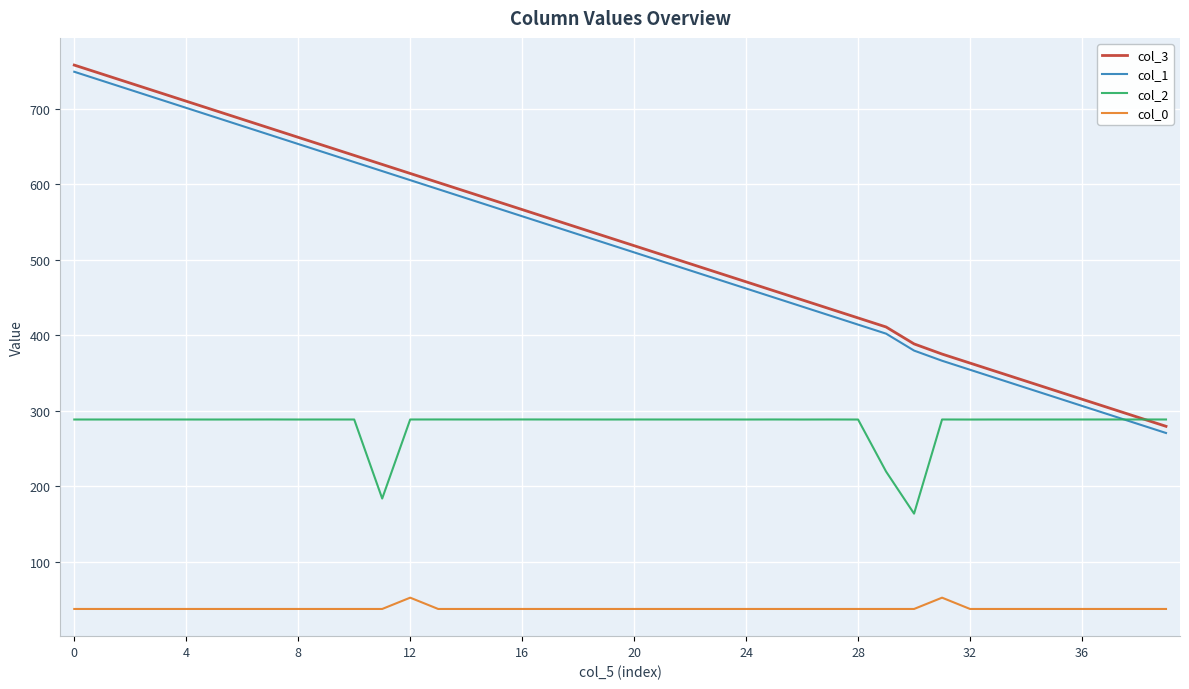

What is the minimum value for col_1?

270.6